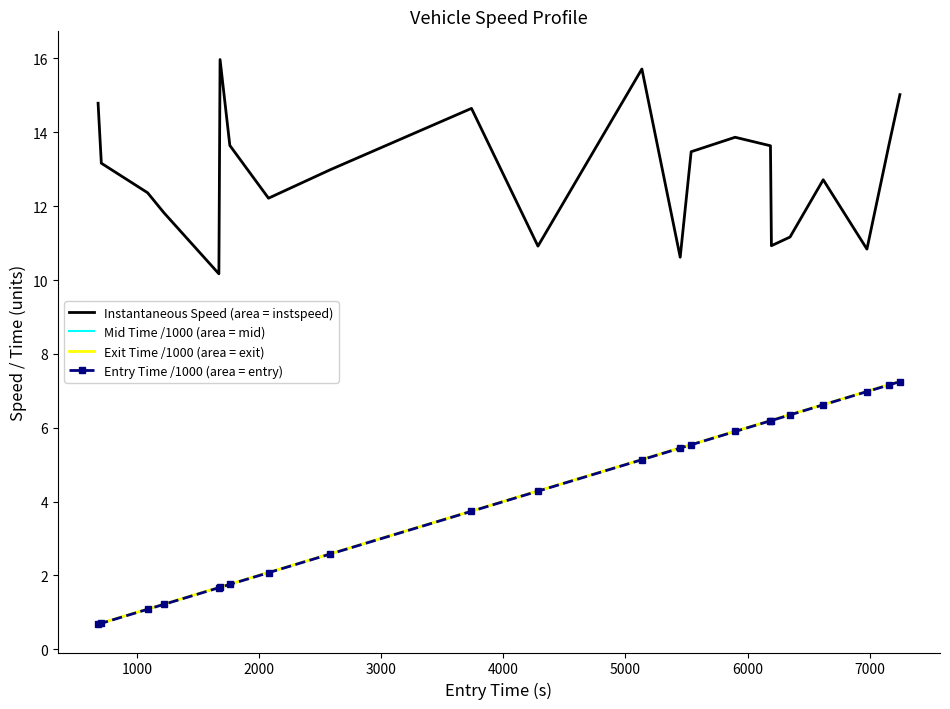

Which series has the largest total across all categories?

Instantaneous Speed (area = instspeed)